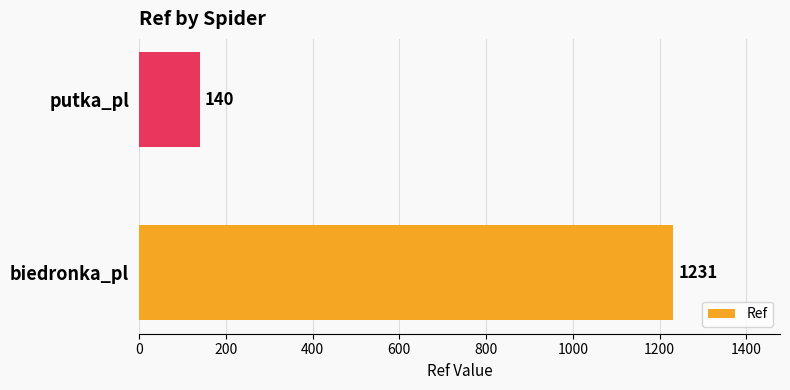

What is the difference between the maximum and minimum values?

1091